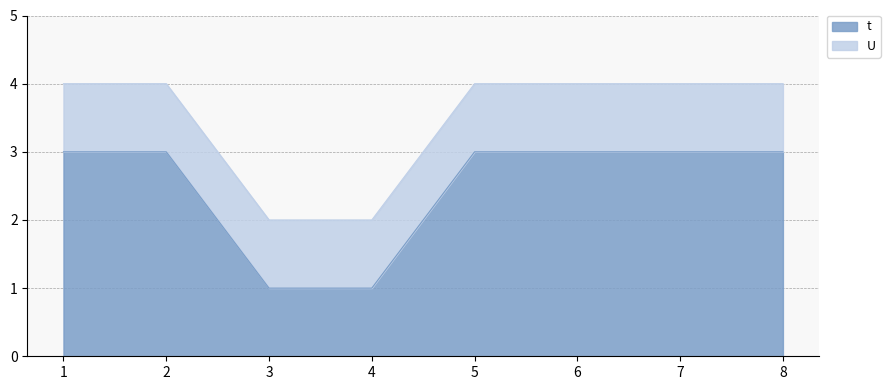

Between 4 and 5, which is larger?

5